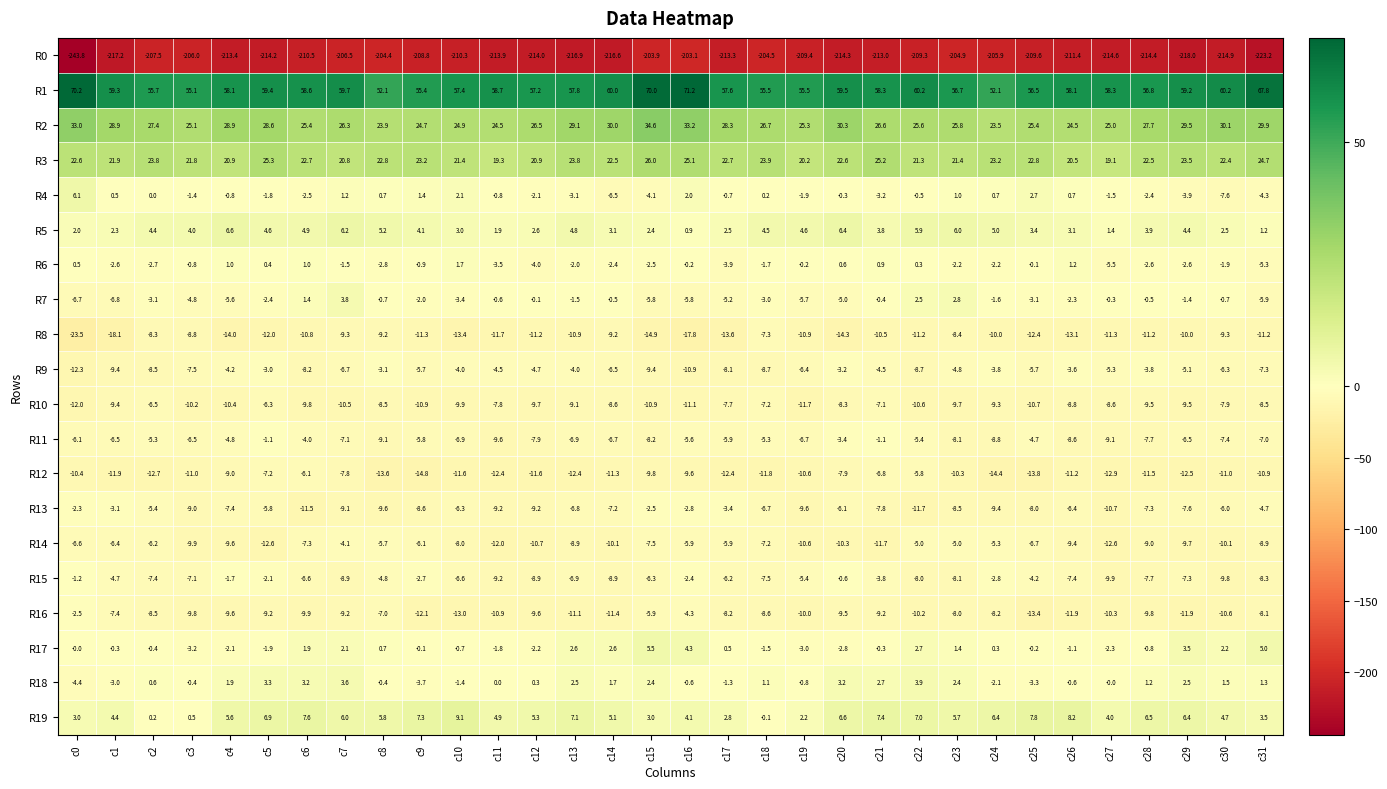

At c24, list the series in order from smallest to largest.

R0, R12, R8, R13, R10, R11, R16, R14, R9, R15, R6, R18, R7, R17, R4, R5, R19, R3, R2, R1